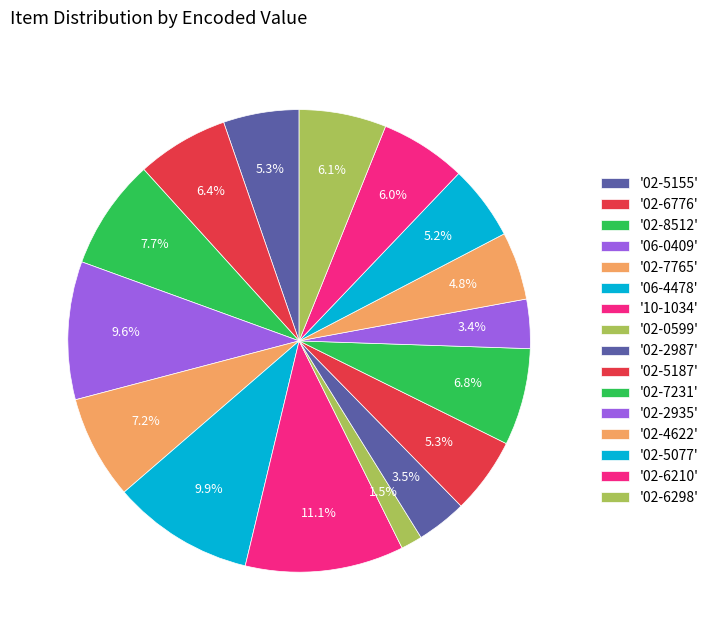

Rank the categories by value from highest to lowest.

10-1034, 06-4478, 06-0409, 02-8512, 02-7765, 02-7231, 02-6776, 02-6298, 02-6210, 02-5187, 02-5155, 02-5077, 02-4622, 02-2987, 02-2935, 02-0599